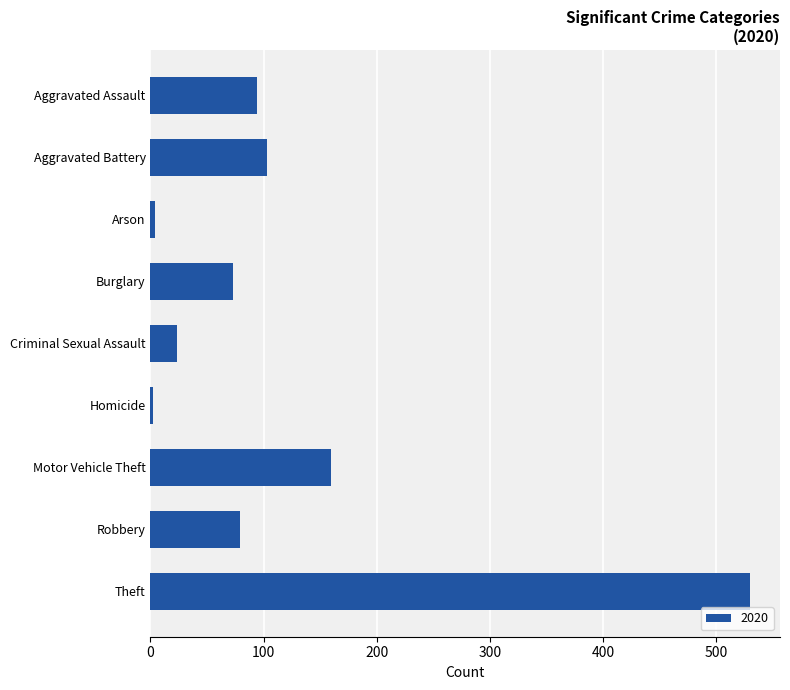

What is the average value?

119